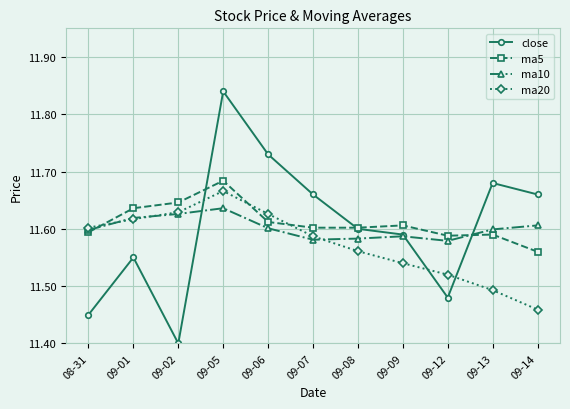

Which series has the largest total across all categories?

ma5